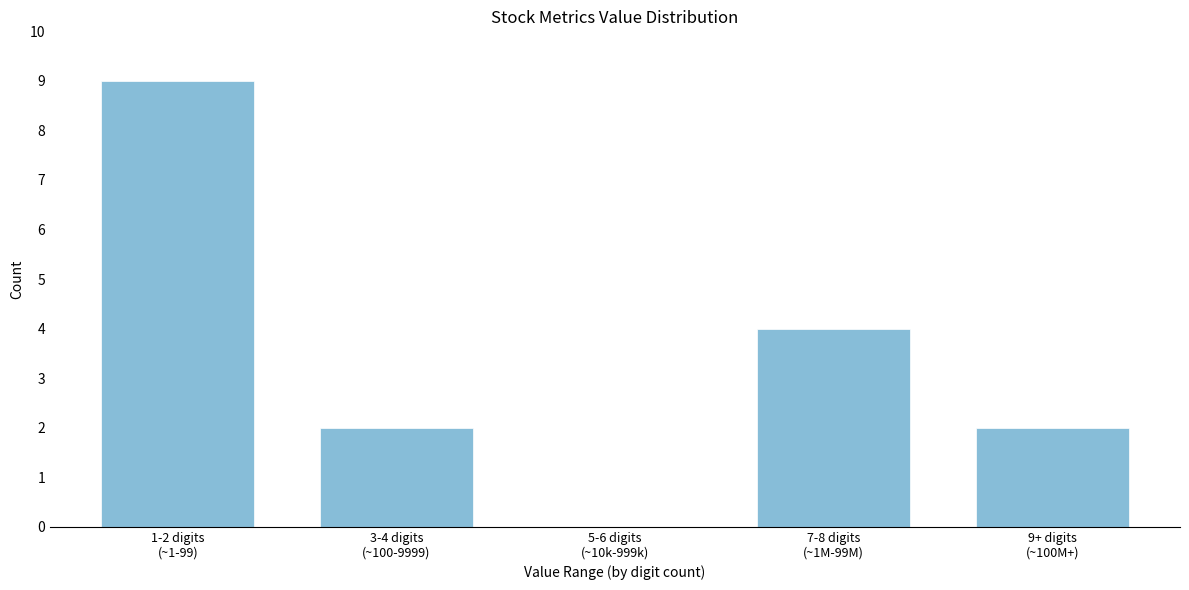

What is the sum of all values?

17